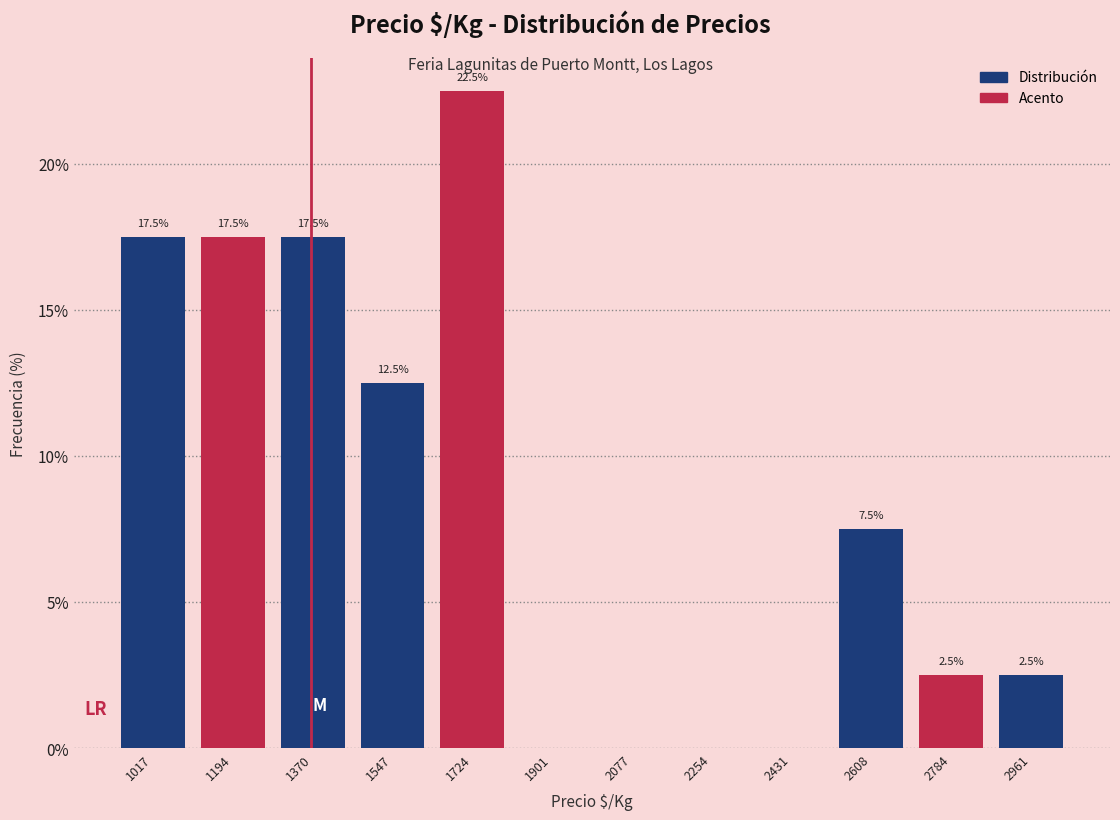

Which range on the x-axis has the tallest bar?

1640 to 1820